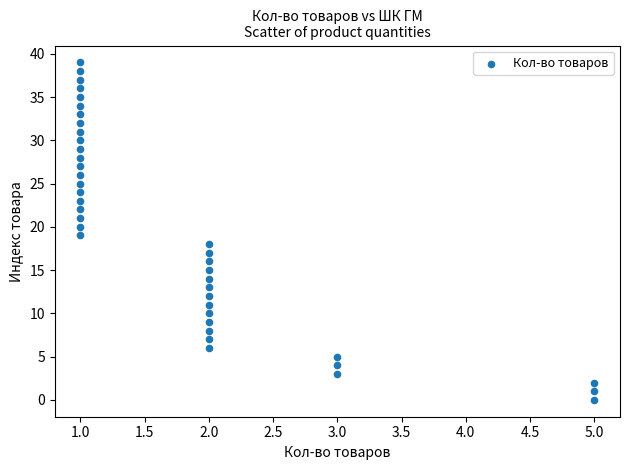

What is the range of Y values (max minus min)?

39